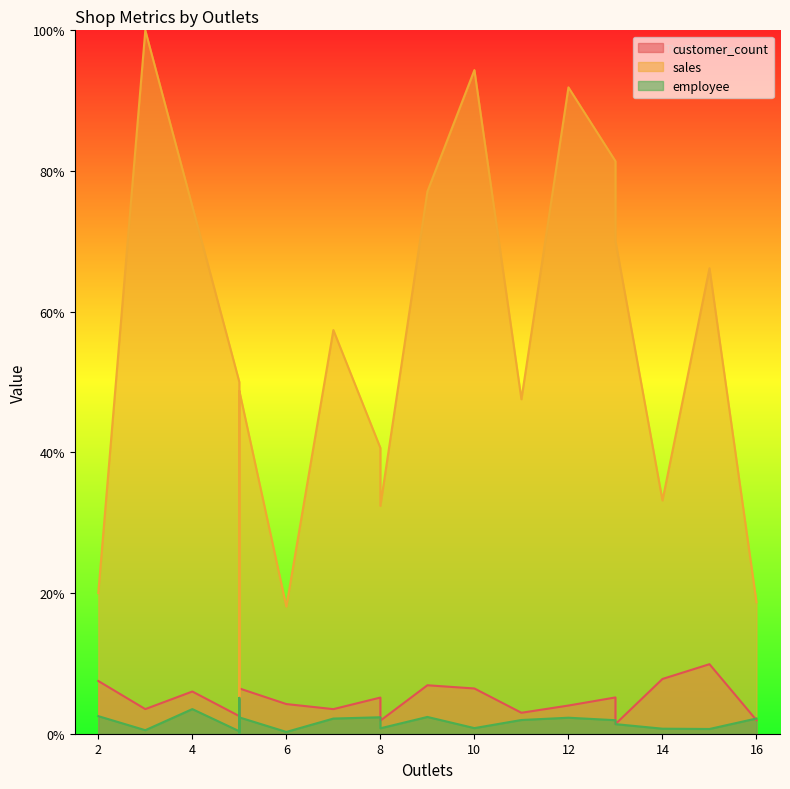

Reading left to right, extract all data points from this chart.

customer_count: 7.5	3.5	6.0	2.5	1.0	0.5	6.4	4.2	3.5	5.1	1.9	6.9	6.4	3.0	4.0	5.2	1.4	7.8	9.9	1.9
sales: 20.0	100.0	75.0	50.0	25.0	5.0	48.8	18.1	57.4	40.6	32.4	77.1	94.3	47.6	91.9	81.4	70.1	33.2	66.2	18.7
employee: 2.5	0.5	3.5	0.4	5.1	0.1	2.3	0.3	2.2	2.3	0.8	2.4	0.8	2.0	2.3	1.9	1.4	0.7	0.7	2.2